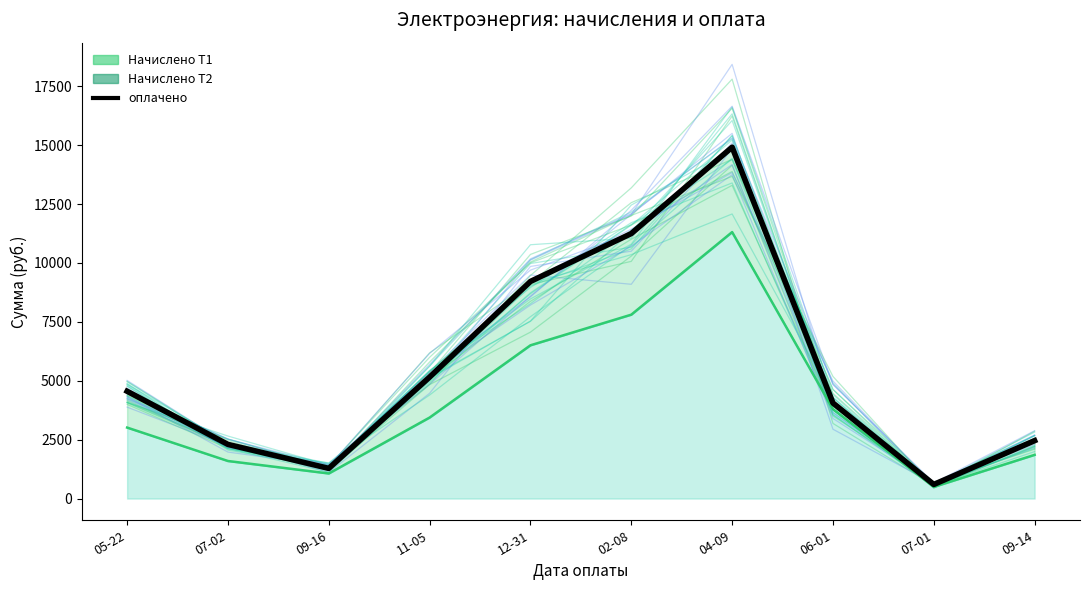

Which has a higher value, 09-16 or 12-31?

12-31